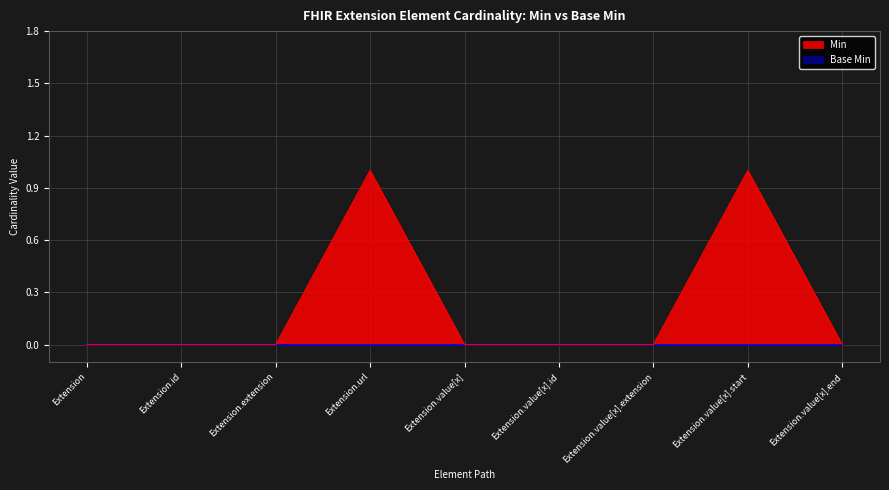

Reading left to right, list all the values displayed in this chart.

0	0	0	1	0	0	0	1	0